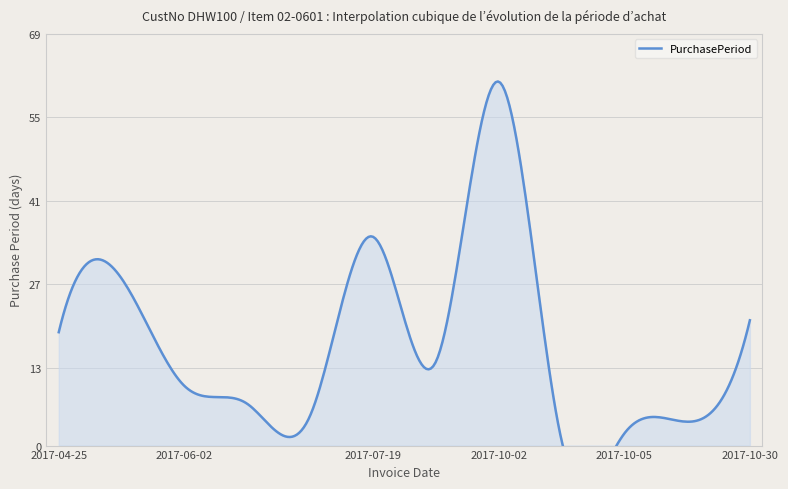

List the labels in order of value, smallest first.

2017-10-03, 2017-10-05, 2017-10-09, 2017-06-14, 2017-06-09, 2017-06-02, 2017-08-02, 2017-04-25, 2017-10-30, 2017-05-23, 2017-07-19, 2017-10-02